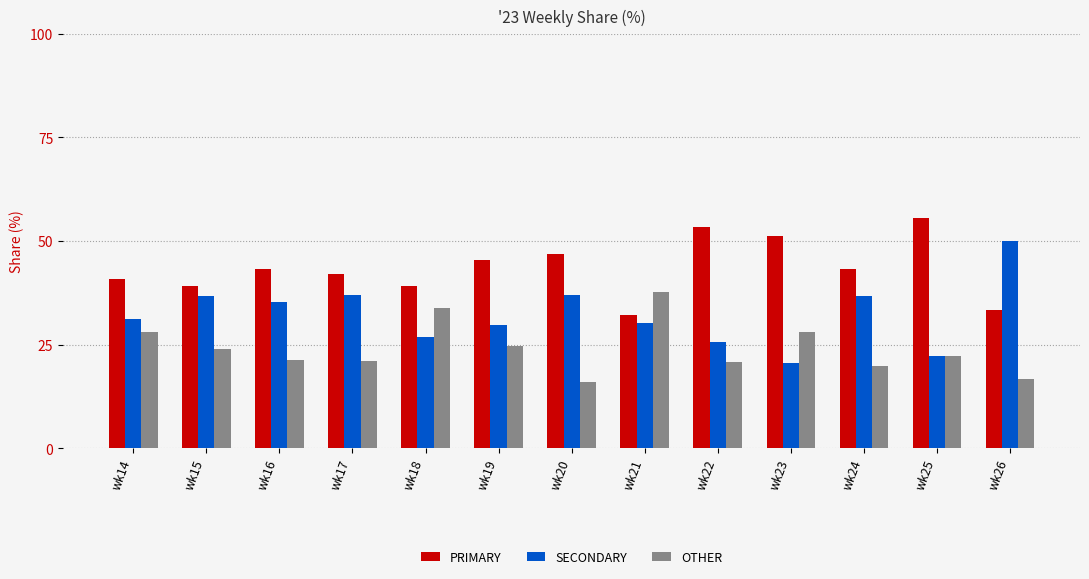

What is the smallest value displayed?

16.1